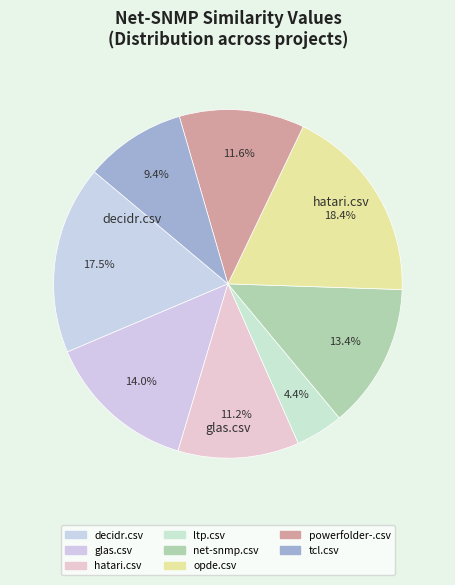

How many slices are in this pie chart?

8